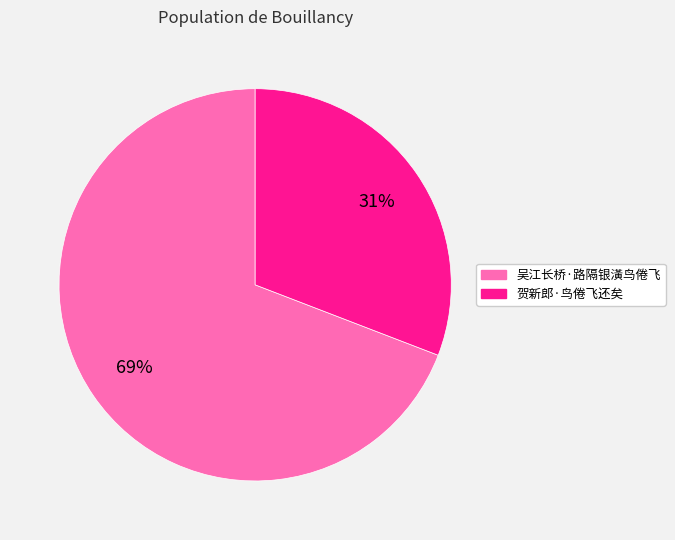

Does 吴江长桥·路隔银潢鸟倦飞 represent more than half of the total?

Yes